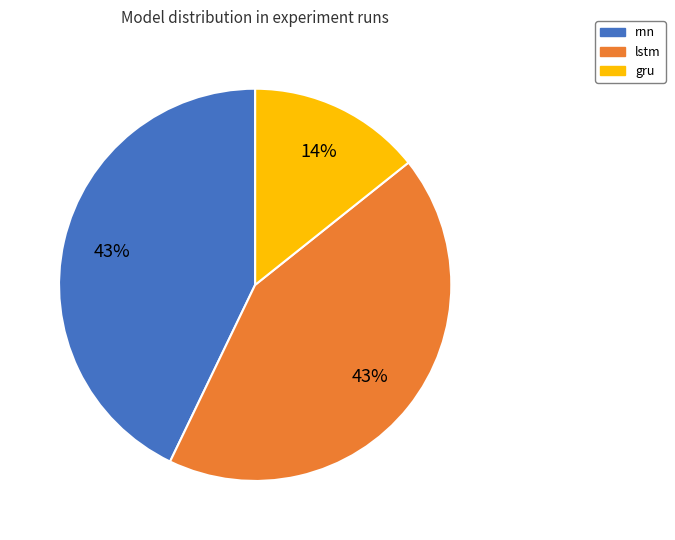

To the nearest percent, what portion does rnn represent?

43%